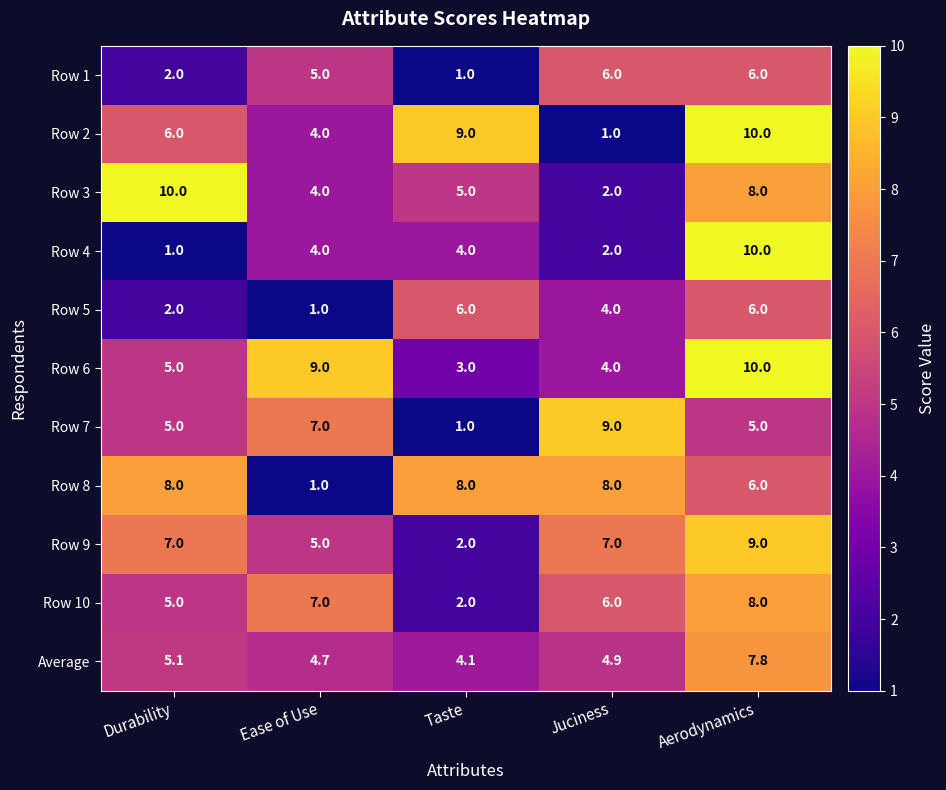

What is the spread (max minus min) of values at Aerodynamics?

5.0